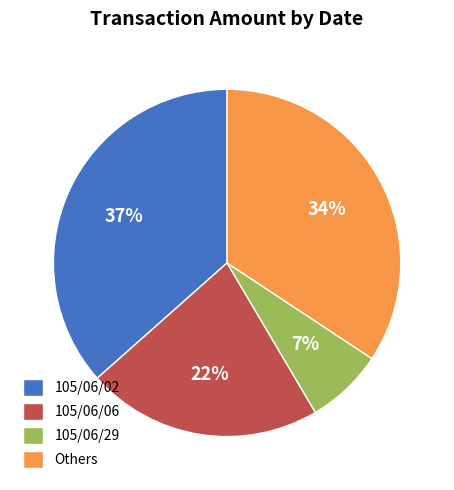

Combined, do 105/06/06 and 105/06/02 account for over 50%?

Yes